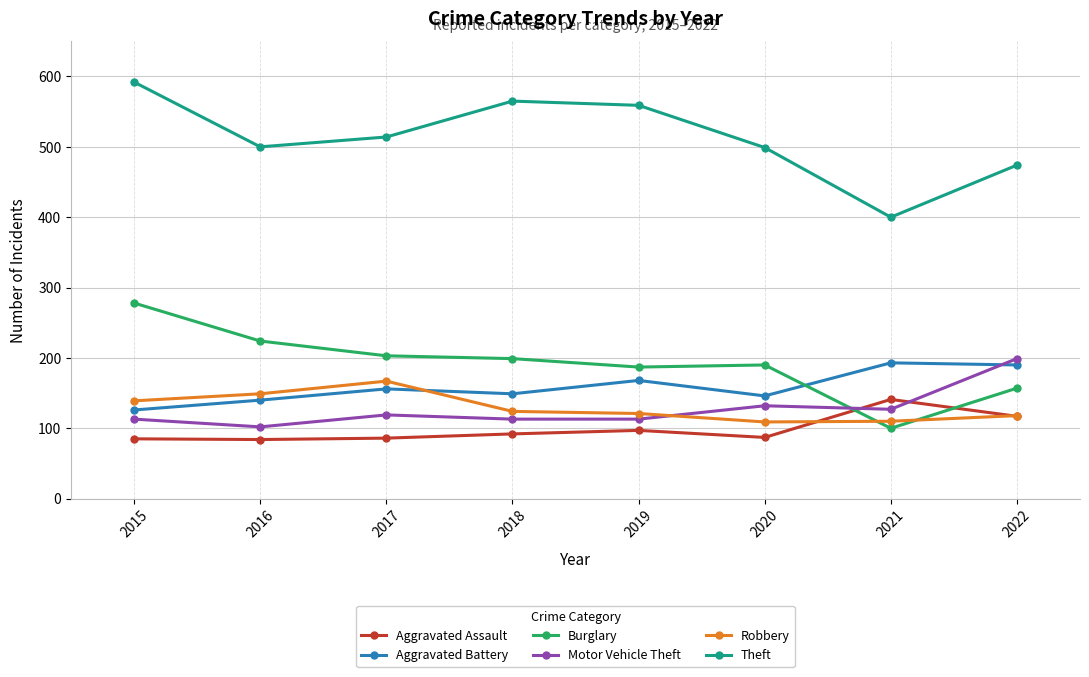

What is the difference between the second highest and second lowest values in the Aggravated Assault series?

32